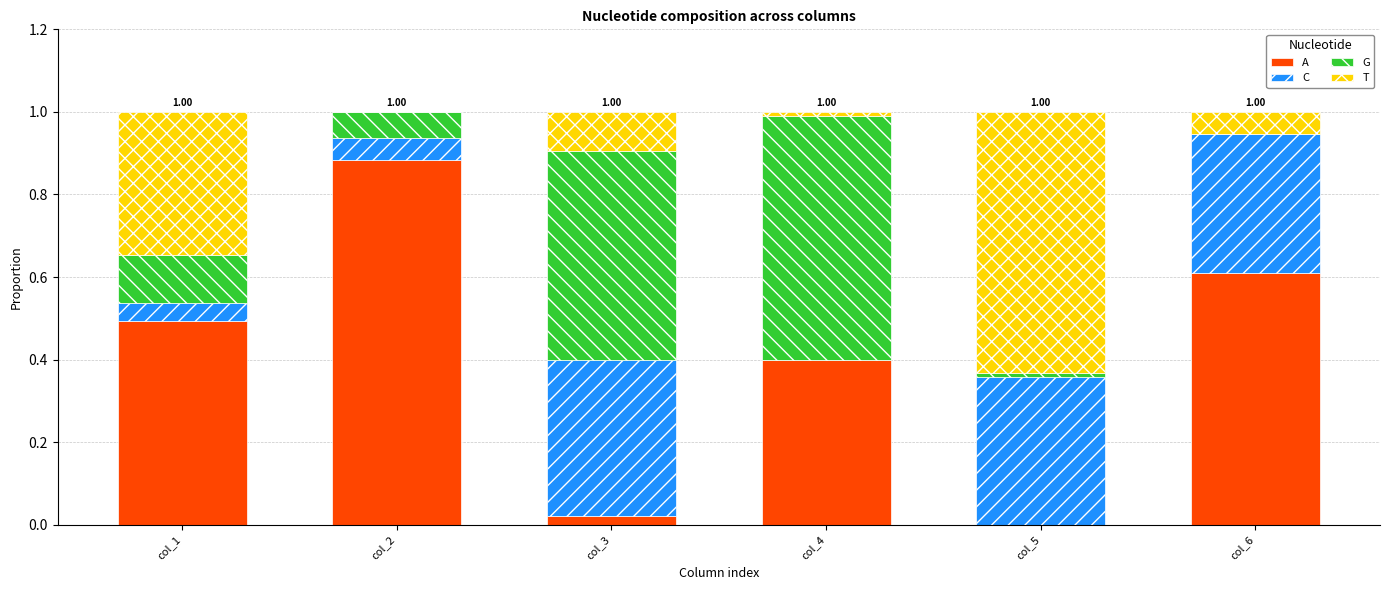

What is the average value of the G series?

0.2